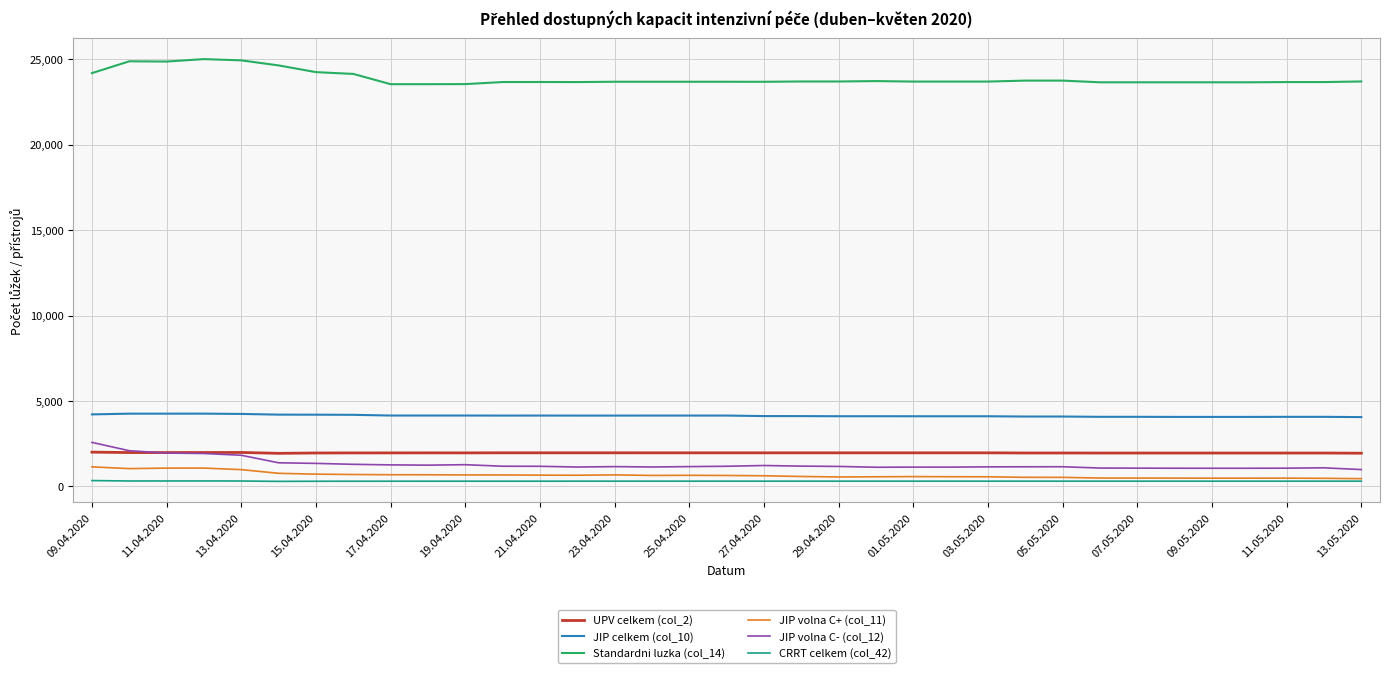

Which series has the largest total across all categories?

Standardni luzka (col_14)